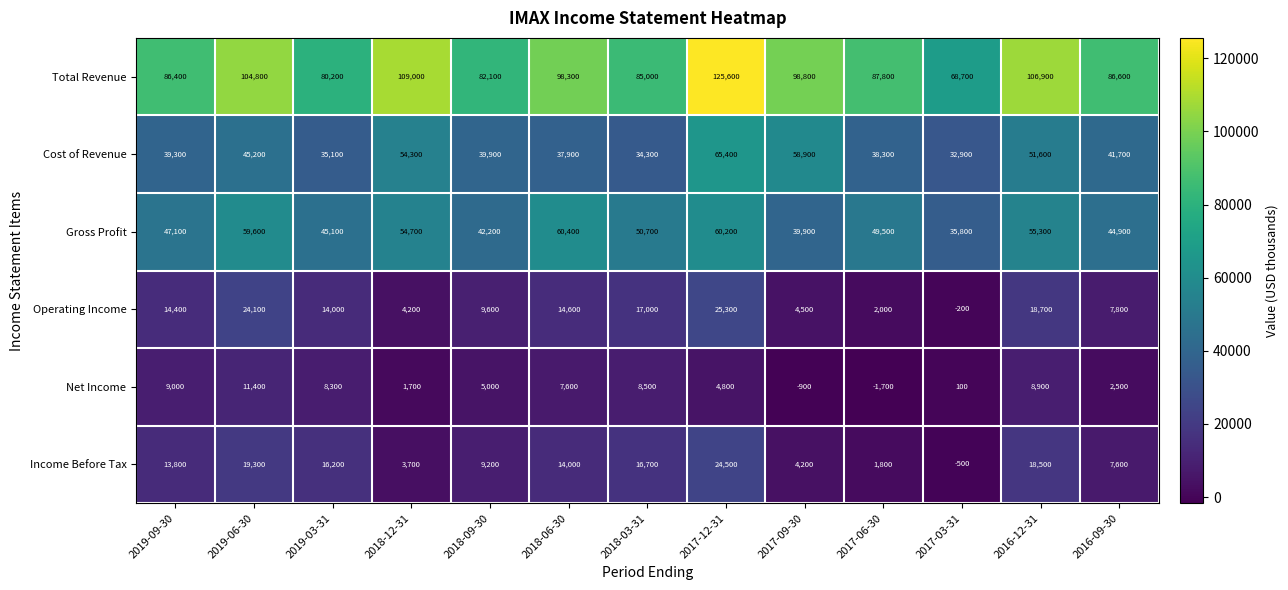

What is the minimum value shown in the chart?

-1700